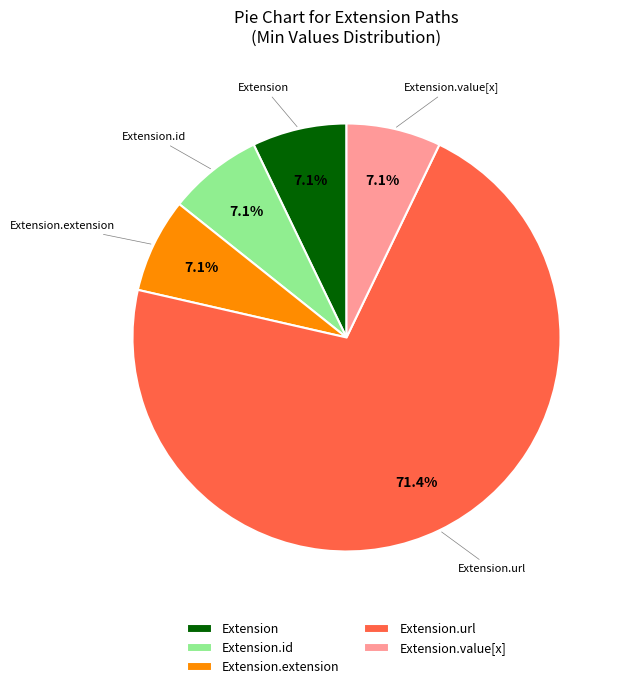

How many slices are in this pie chart?

5